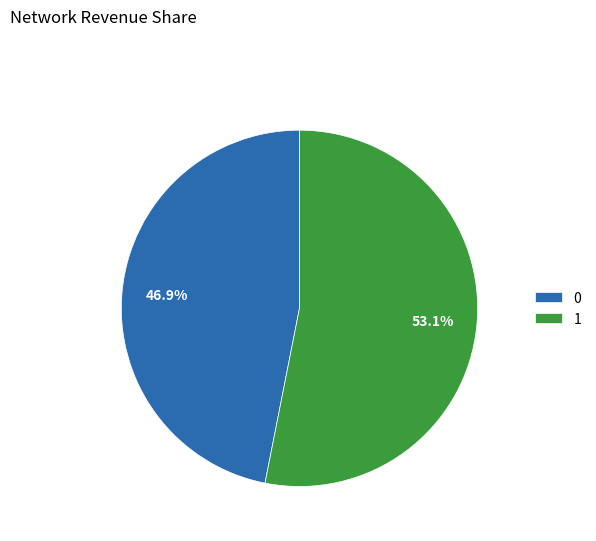

How many slices are in this pie chart?

2